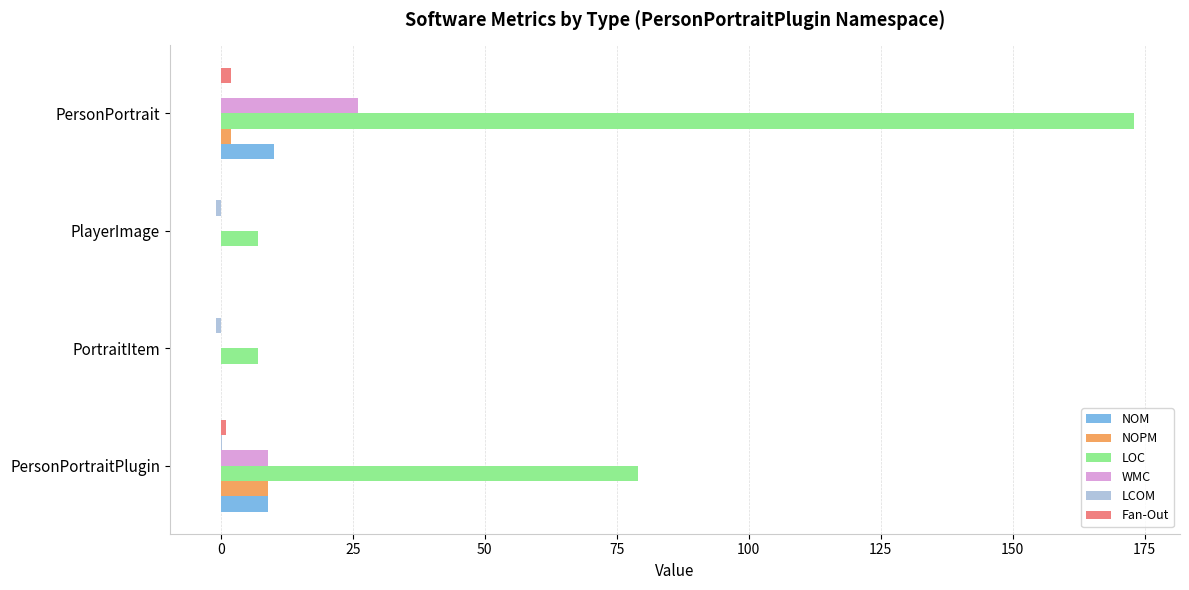

The value of NOM at PortraitItem is 0.0. True or false?

True